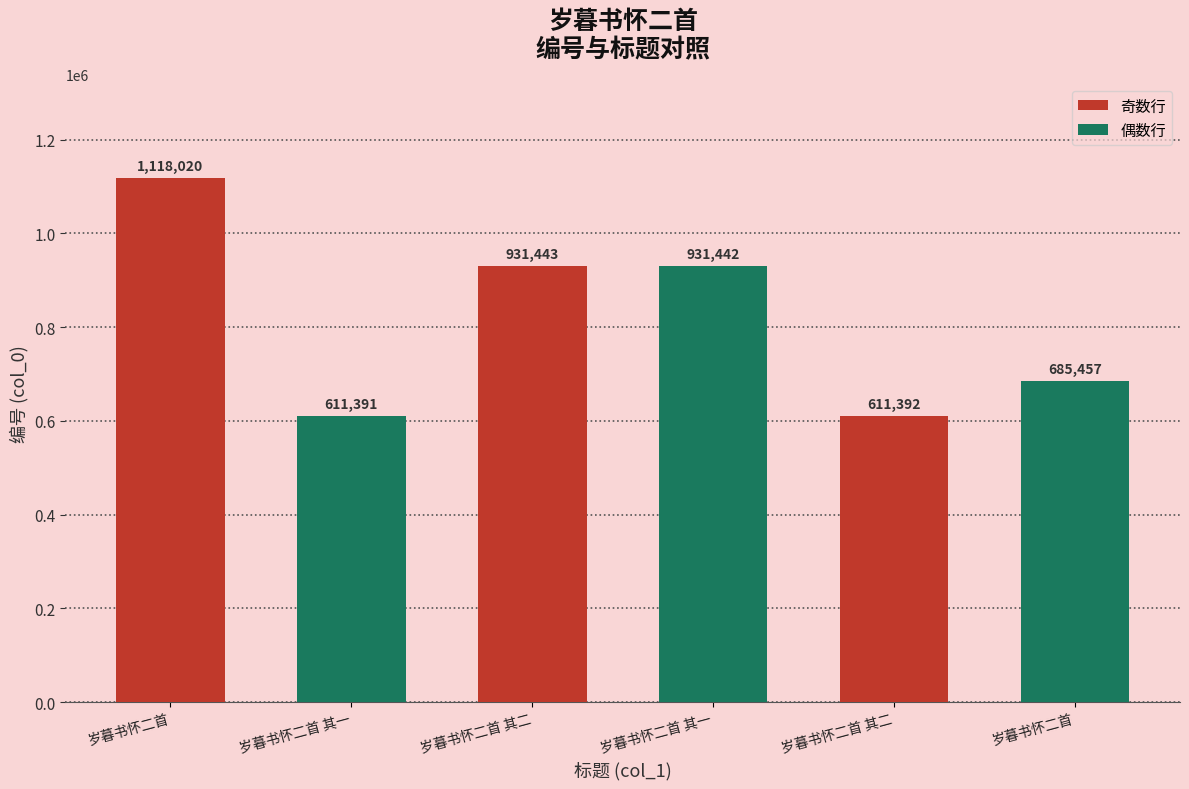

Between 岁暮书怀二首 其一 and 岁暮书怀二首 其二, which is larger?

岁暮书怀二首 其二